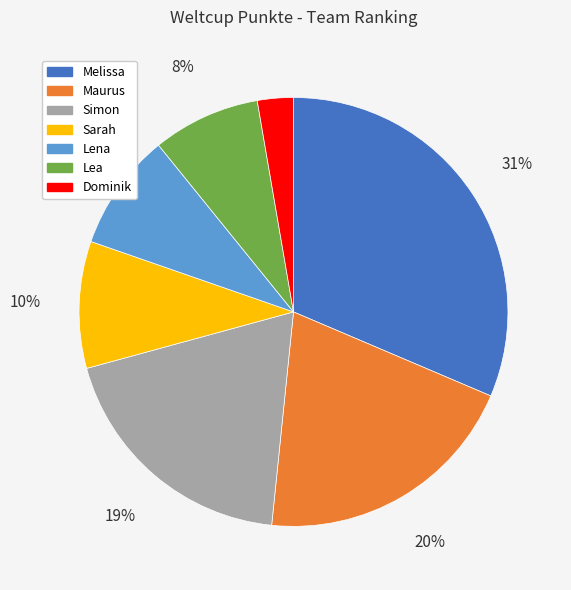

Is there a majority slice in this chart?

No